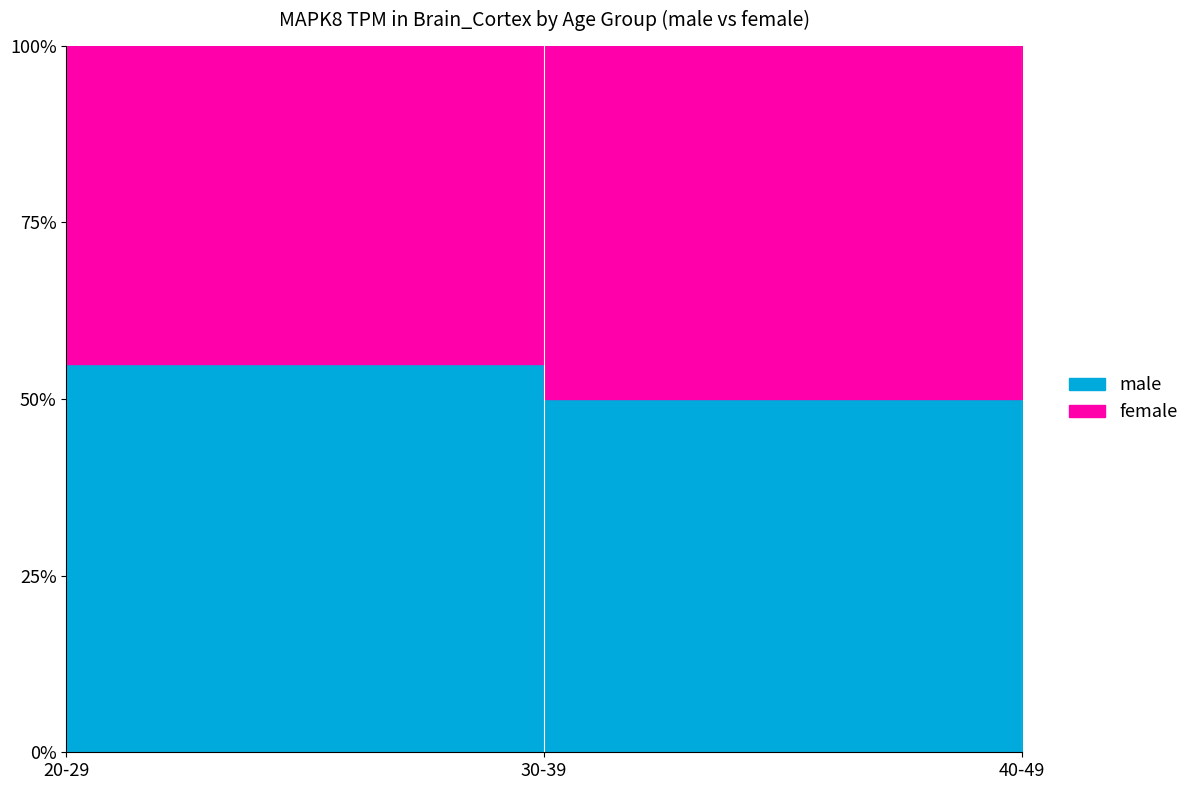

Where is the first local minimum for female?

40-49